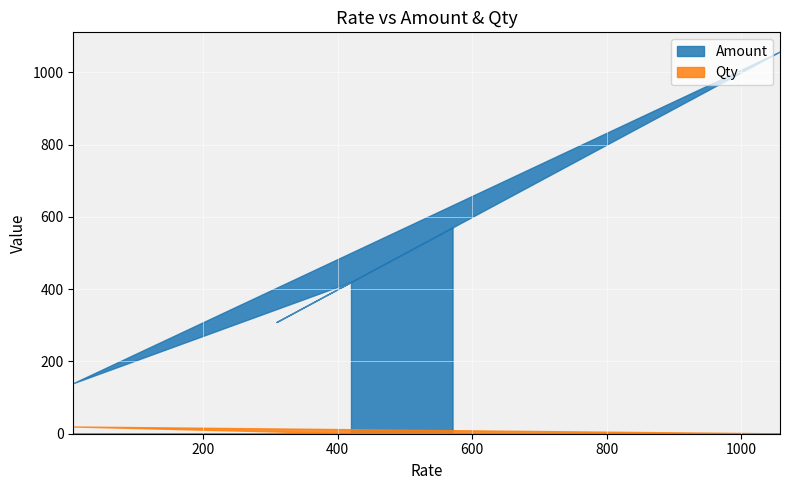

What is the total value across all series at 7?

160